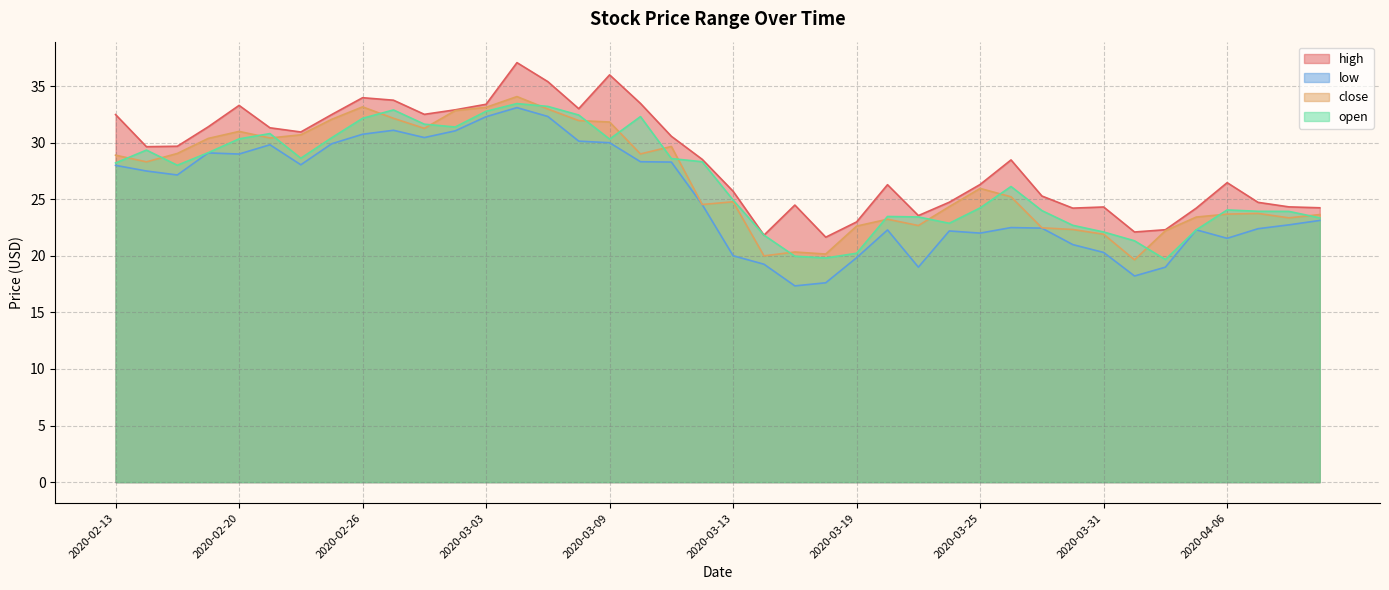

What is the value of the close point at the 8th from the left?

32.1